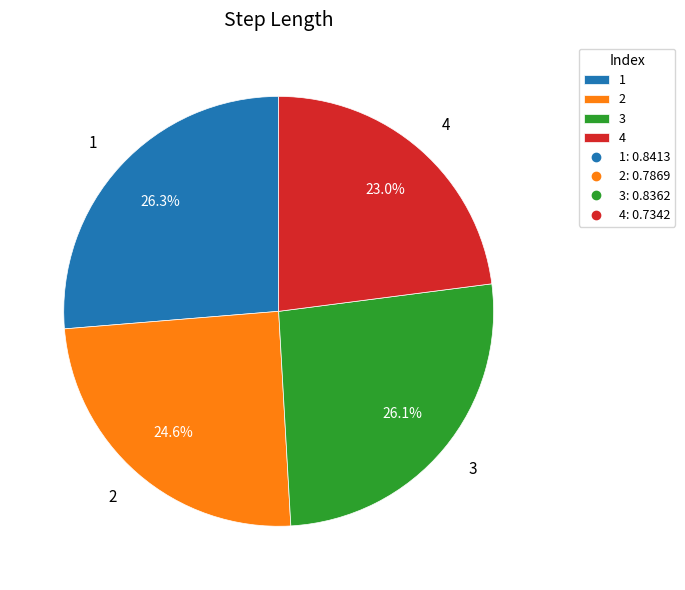

Between 2 and 3, which is larger?

3